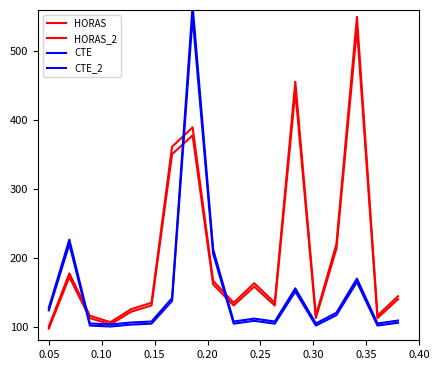

What is the label of the 4th point from the right?

14